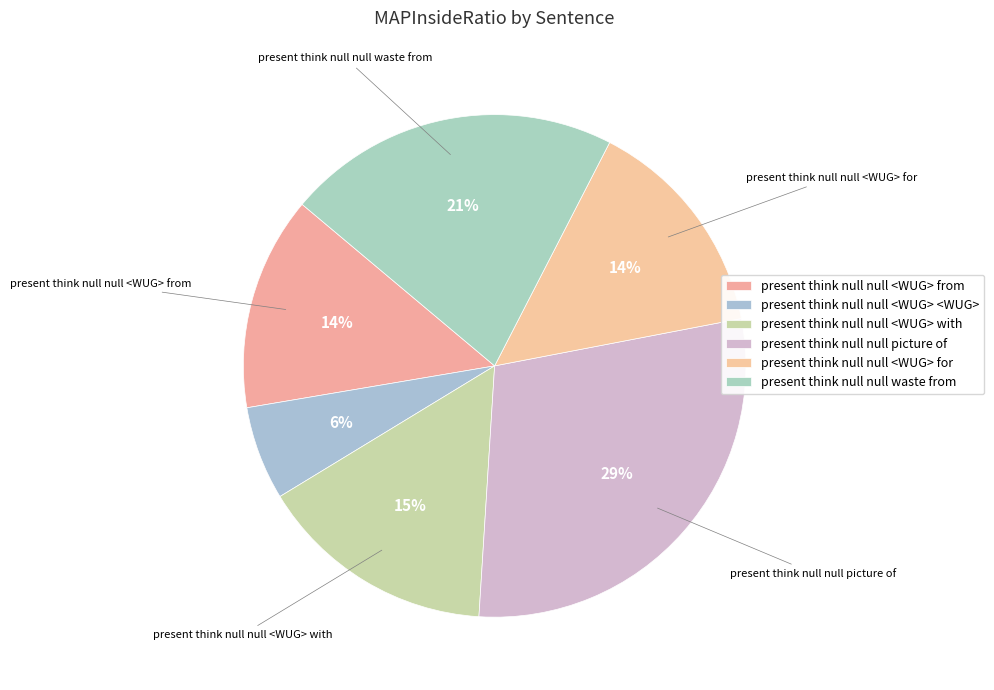

Is it true that present think null null <WUG> from is 3% of the pie?

False